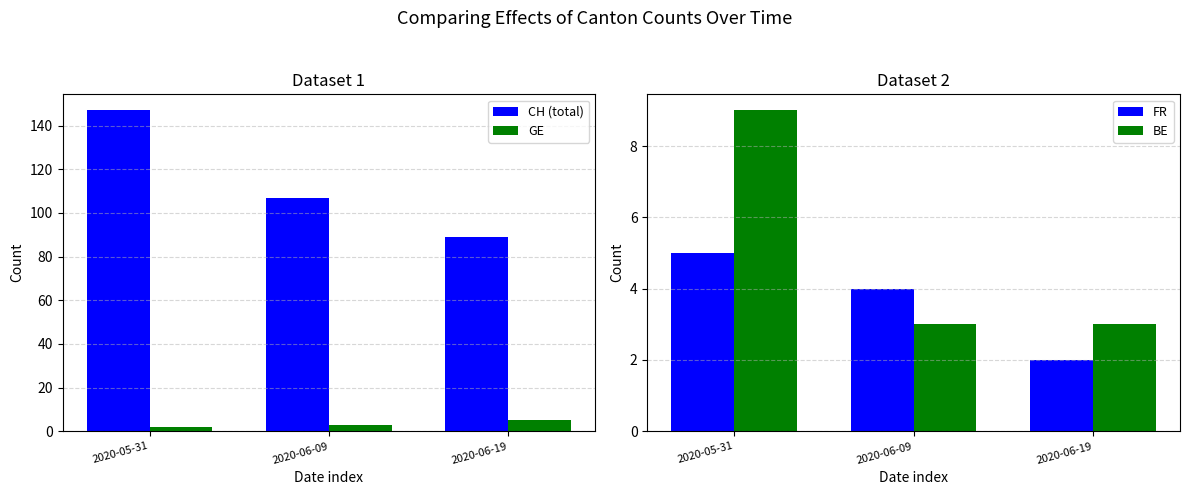

What is the approximate value of BE at 2020-06-19?

3